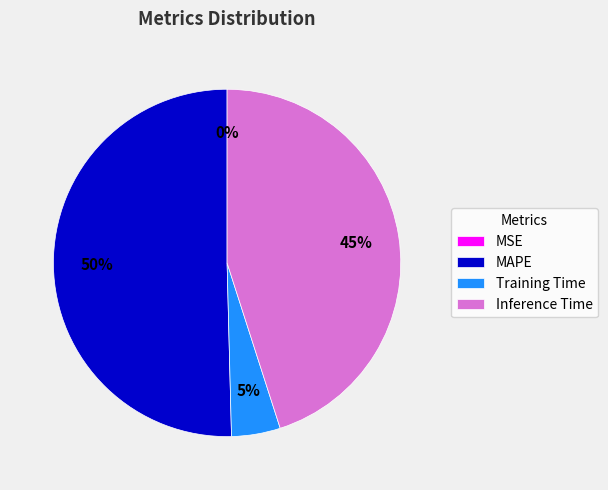

What percentage is the MAPE slice, to the nearest percent?

50%